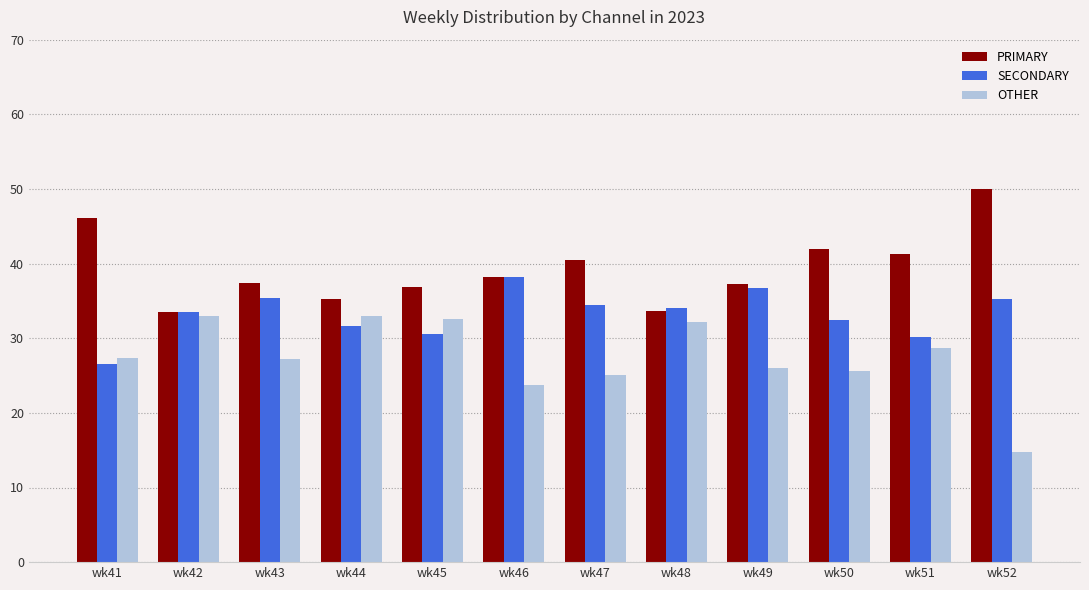

What is the value of the OTHER bar at the 11th from the left?

28.6